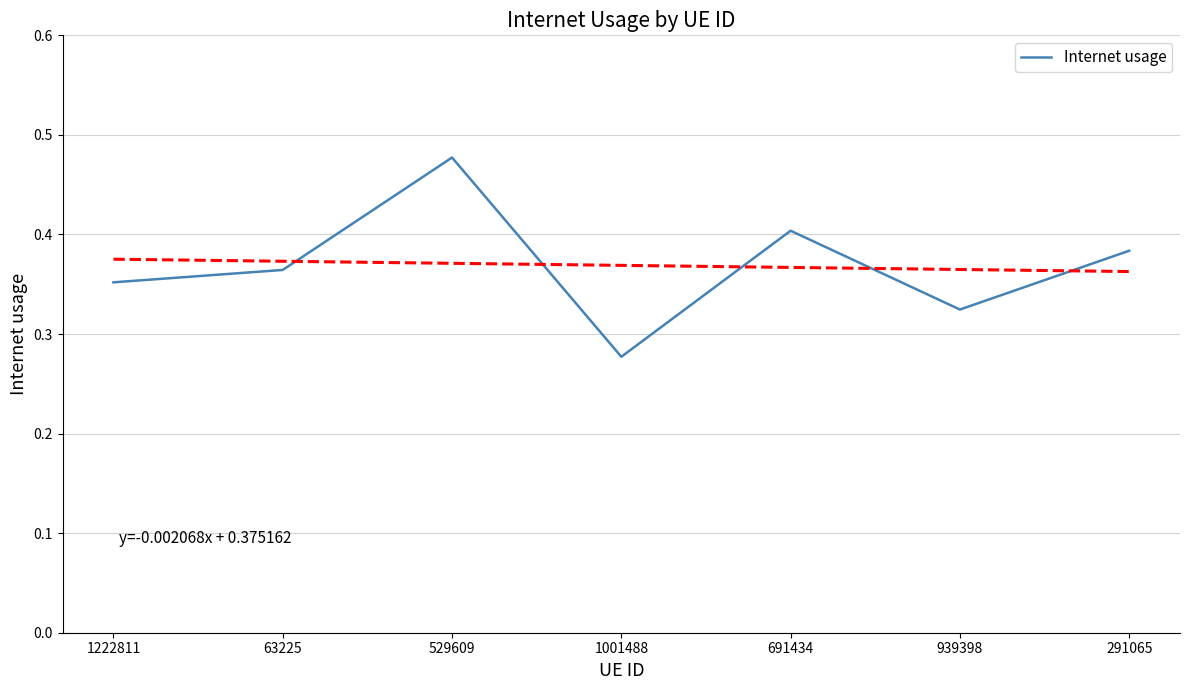

How many values are between 0 and 1?

7